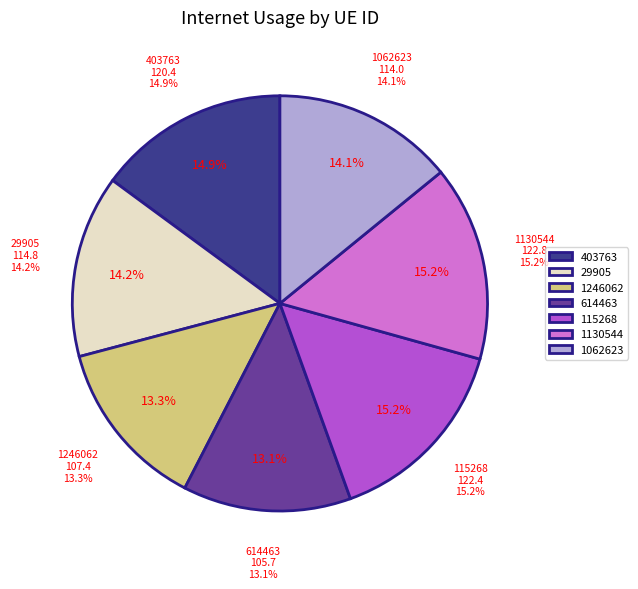

Is there any slice that represents more than half of the pie?

No